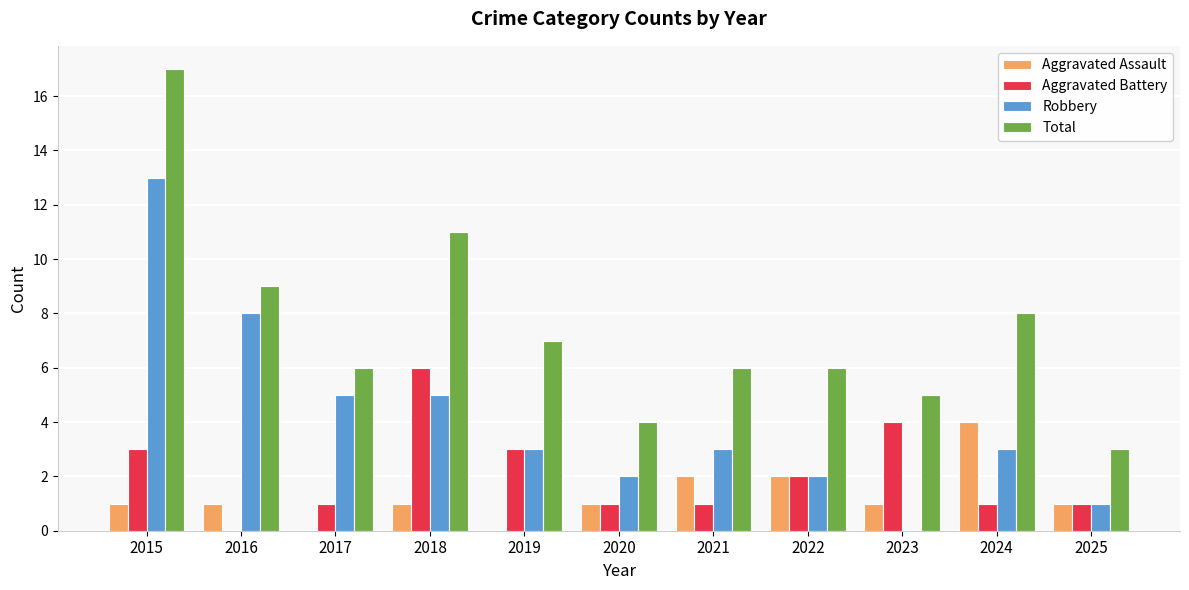

Does the chart contain stacked bars?

No